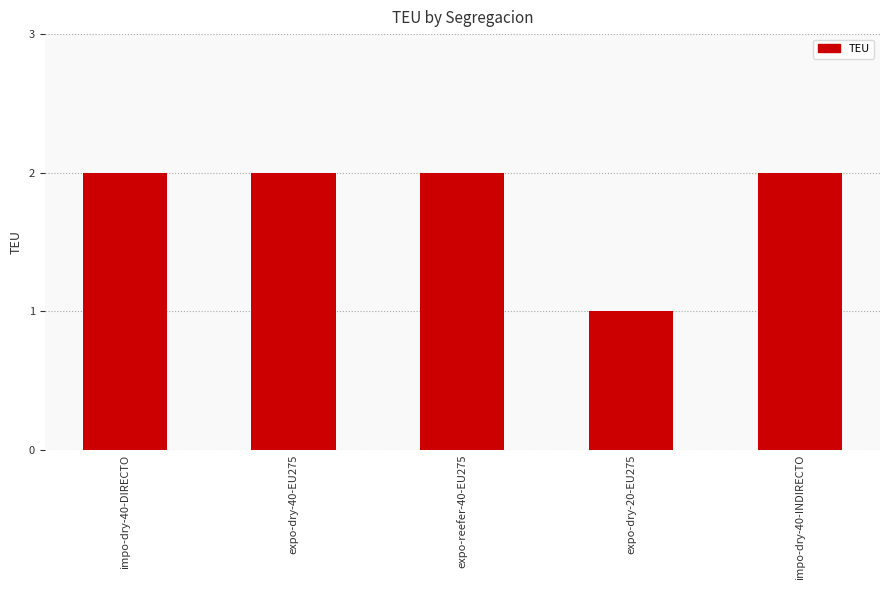

What is the difference between the values at expo-dry-40-EU275 and expo-dry-20-EU275?

1